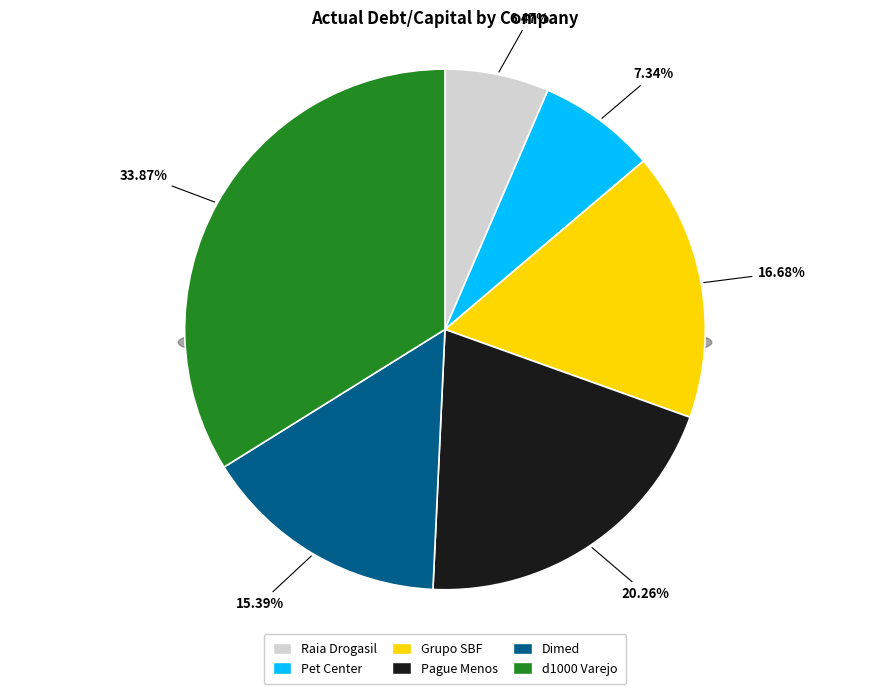

To the nearest percent, what portion does Pet Center represent?

7%